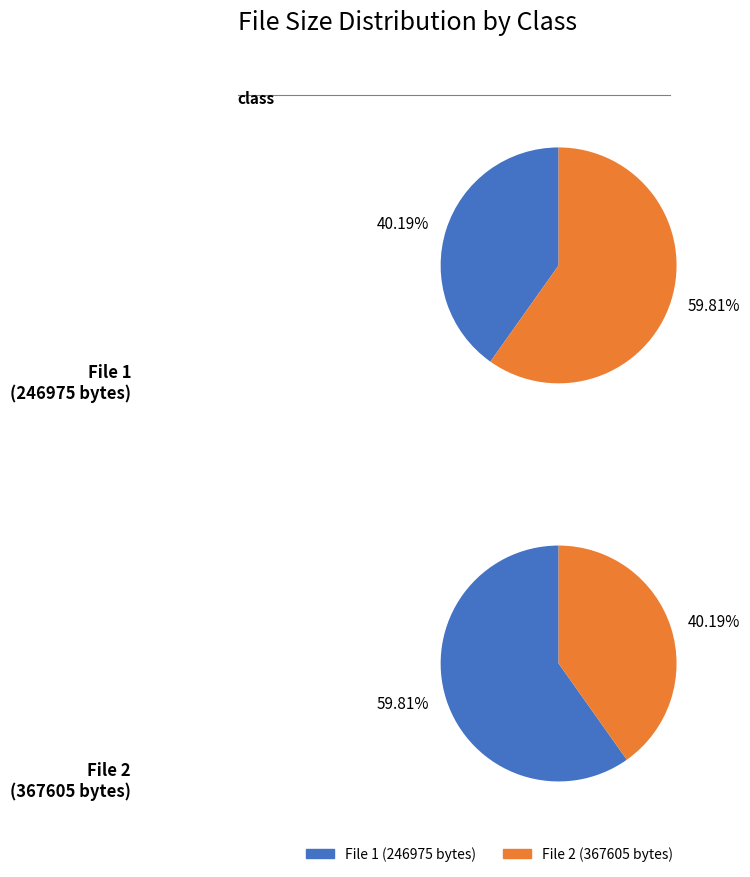

Does 1 represent more than half of the total?

Yes